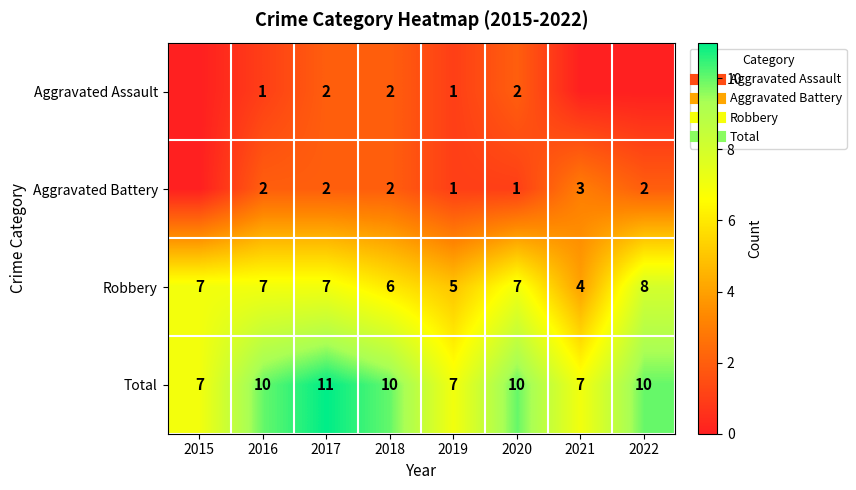

Between 2020 and 2016, which is larger?

2020